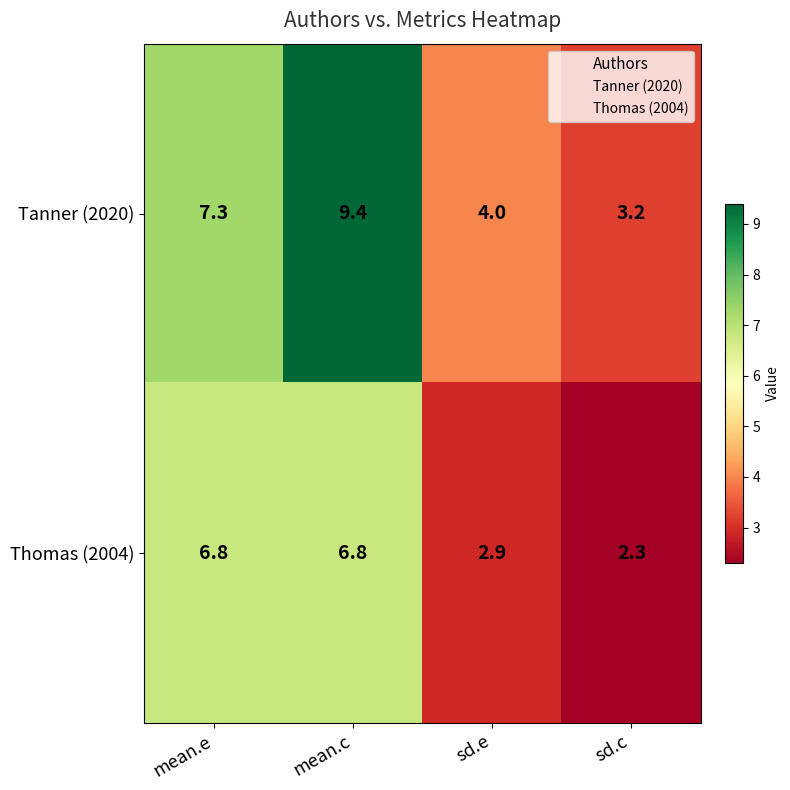

What is the smallest value displayed?

2.3